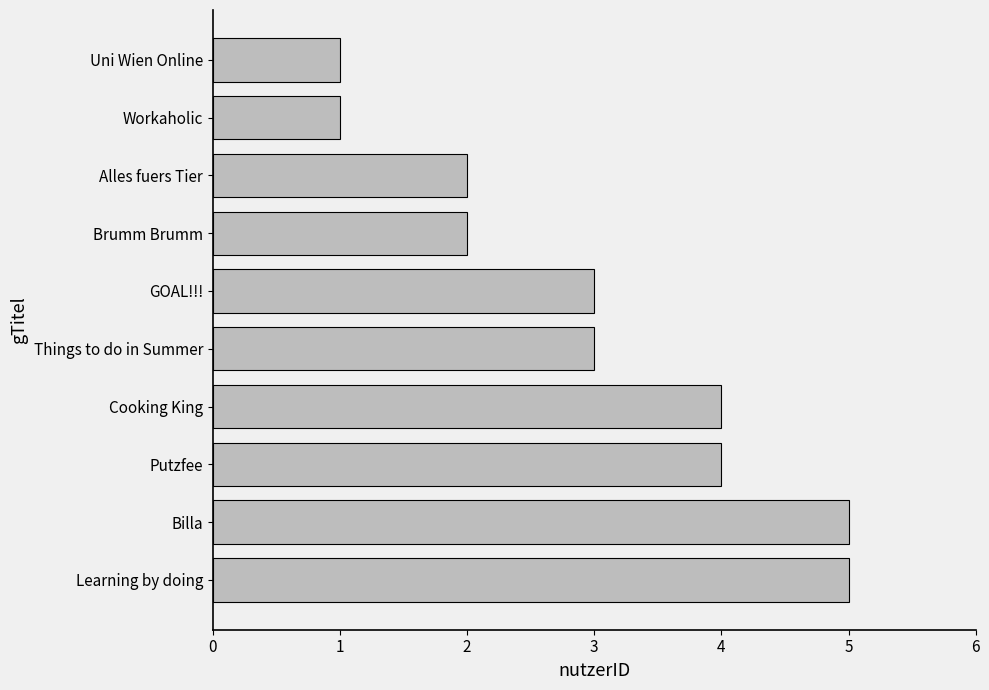

Reading top to bottom, list all the values displayed in this chart.

1	1	2	2	3	3	4	4	5	5